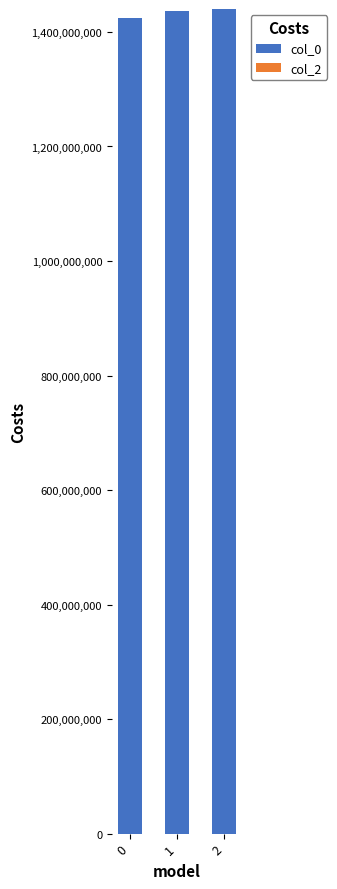

What is the average value?

1433665197